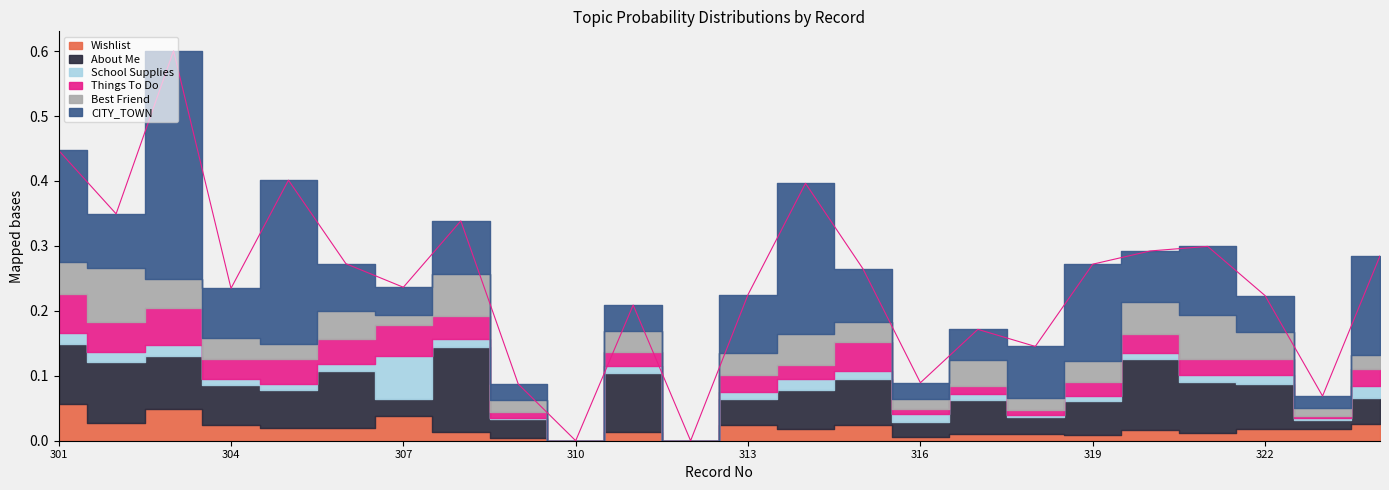

Which series changed the most between 316 and 323?

Wishlist